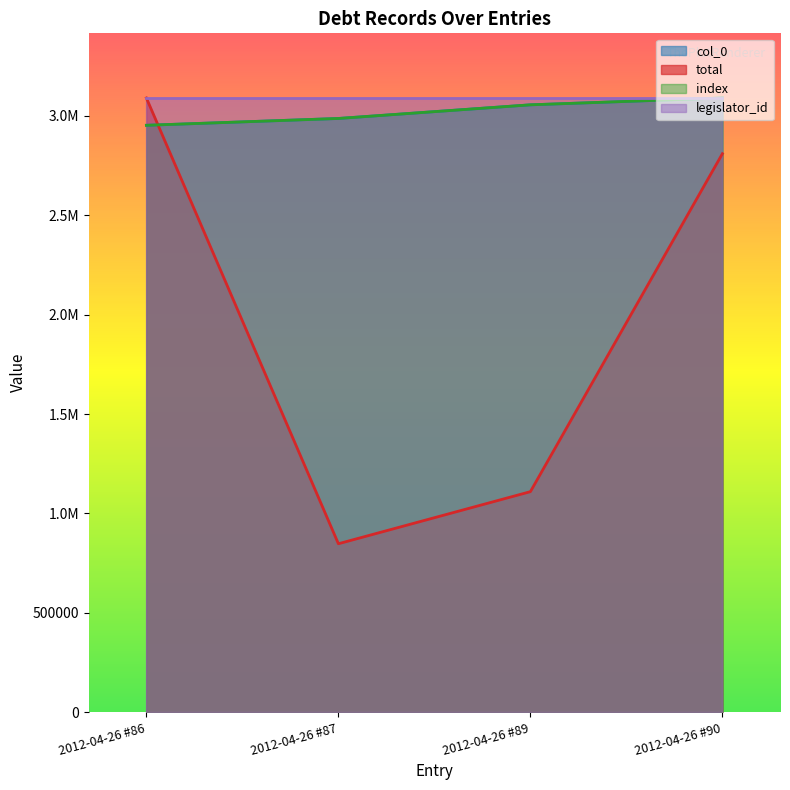

List the labels in order of total value, largest first.

2012-04-26 #86, 2012-04-26 #90, 2012-04-26 #89, 2012-04-26 #87